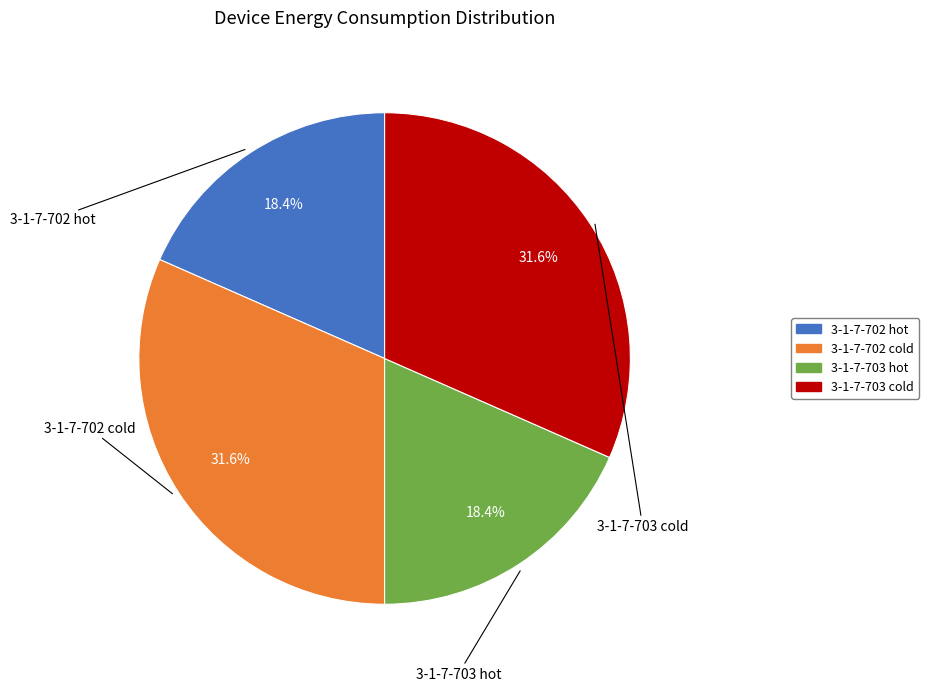

Is there a majority slice in this chart?

No